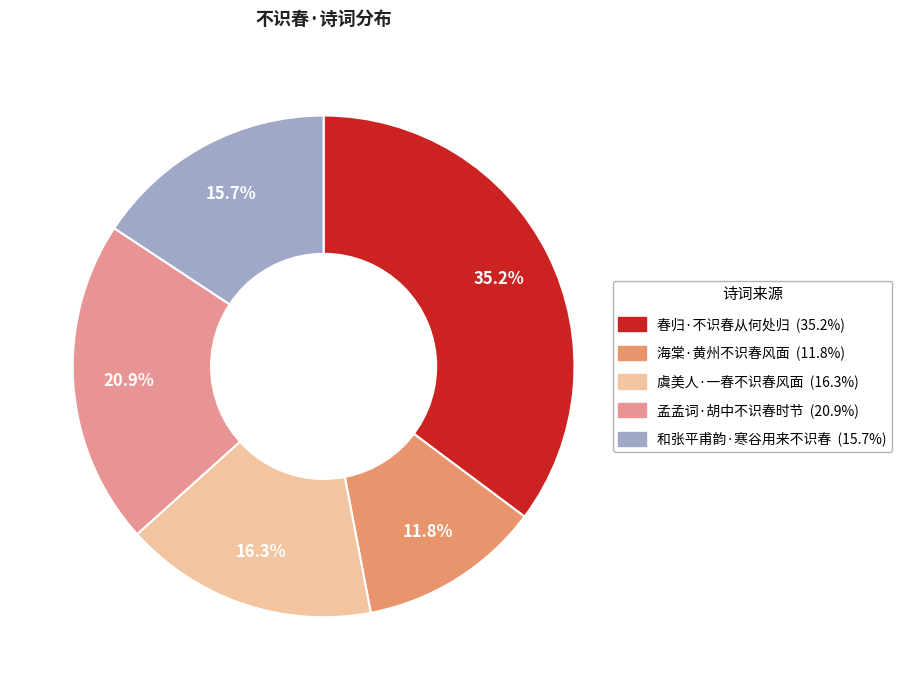

How many slices are in this pie chart?

5